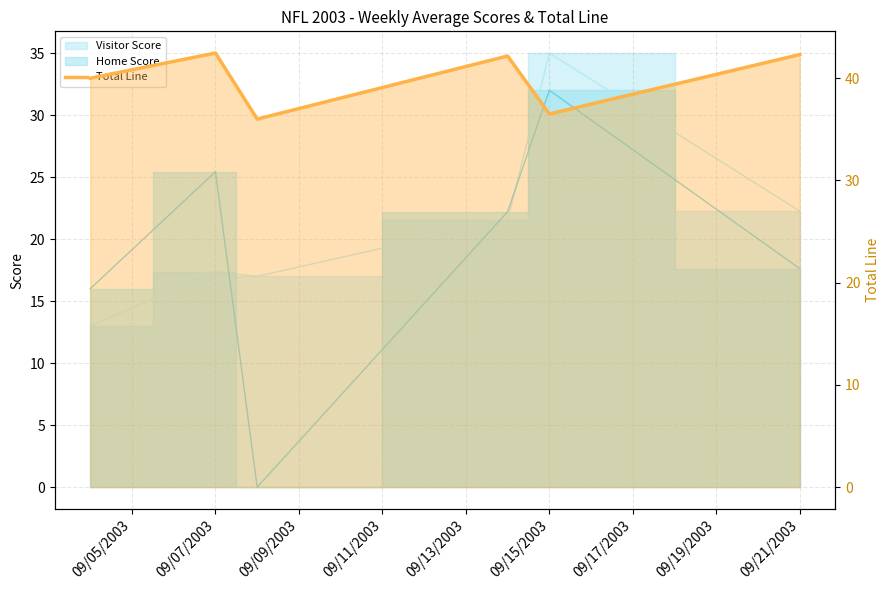

Which label corresponds to the smallest value in the chart?

09/09/2003